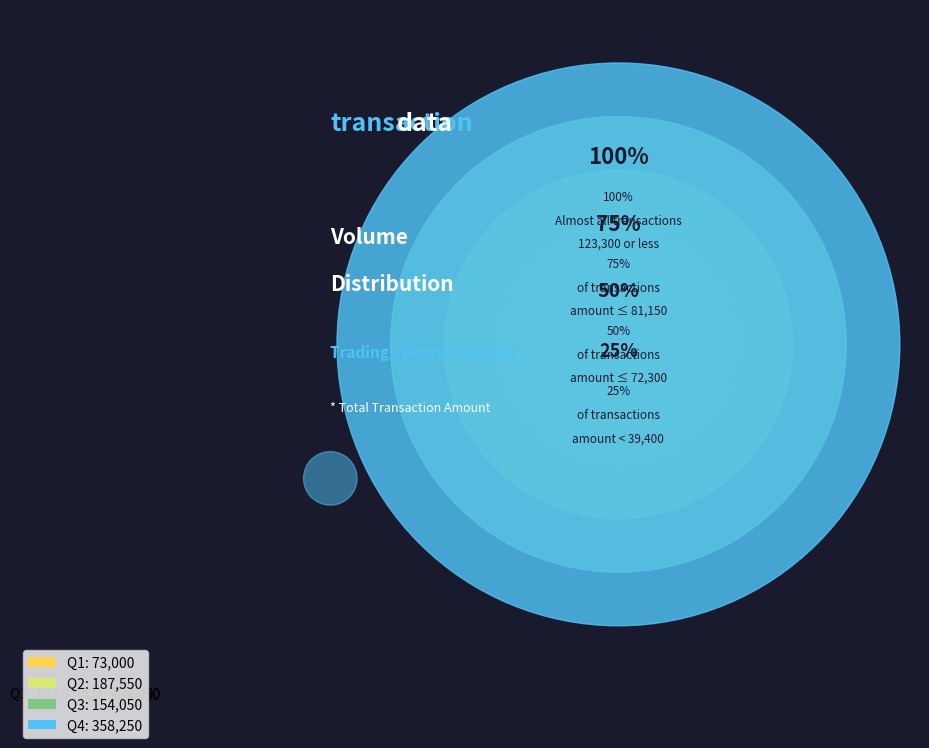

Which category has the smallest portion of the pie?

Q1: 73,000